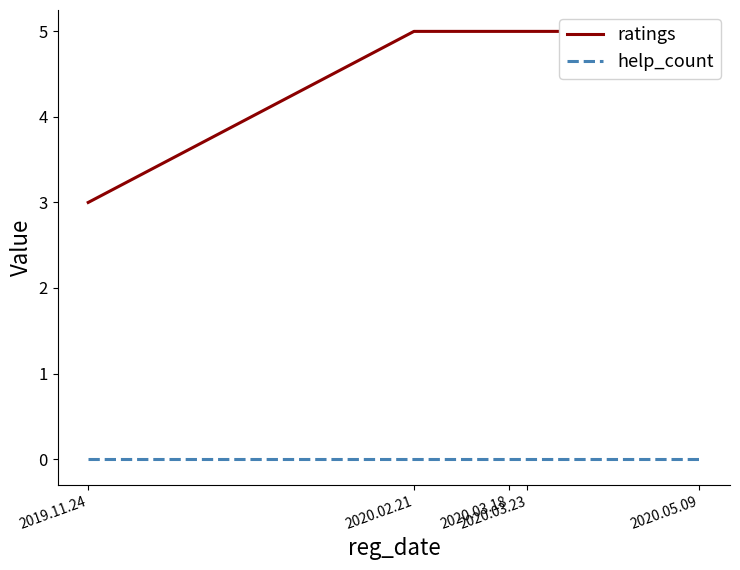

Which series has the widest spread of values?

ratings